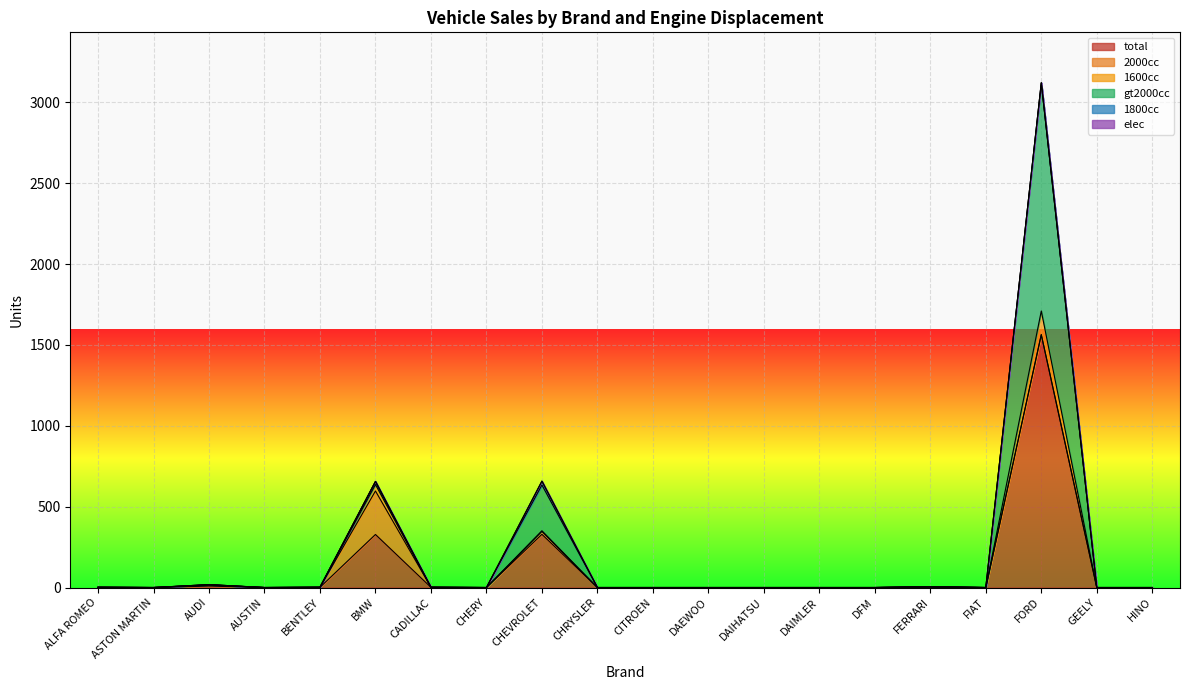

Where is gt2000cc nearest to the value 1560?

CHEVROLET